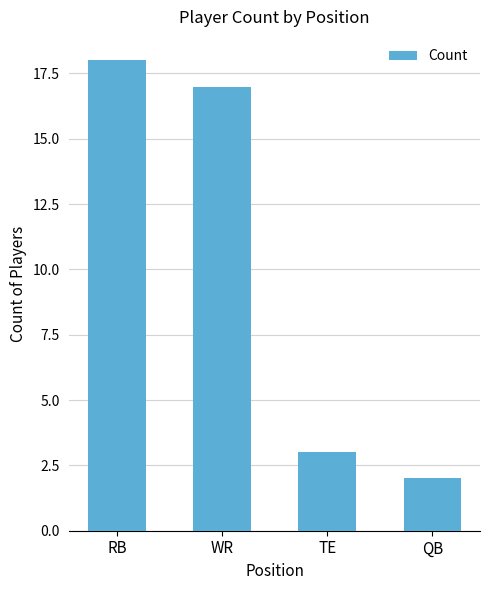

True or false: the data shows 18 at RB.

True